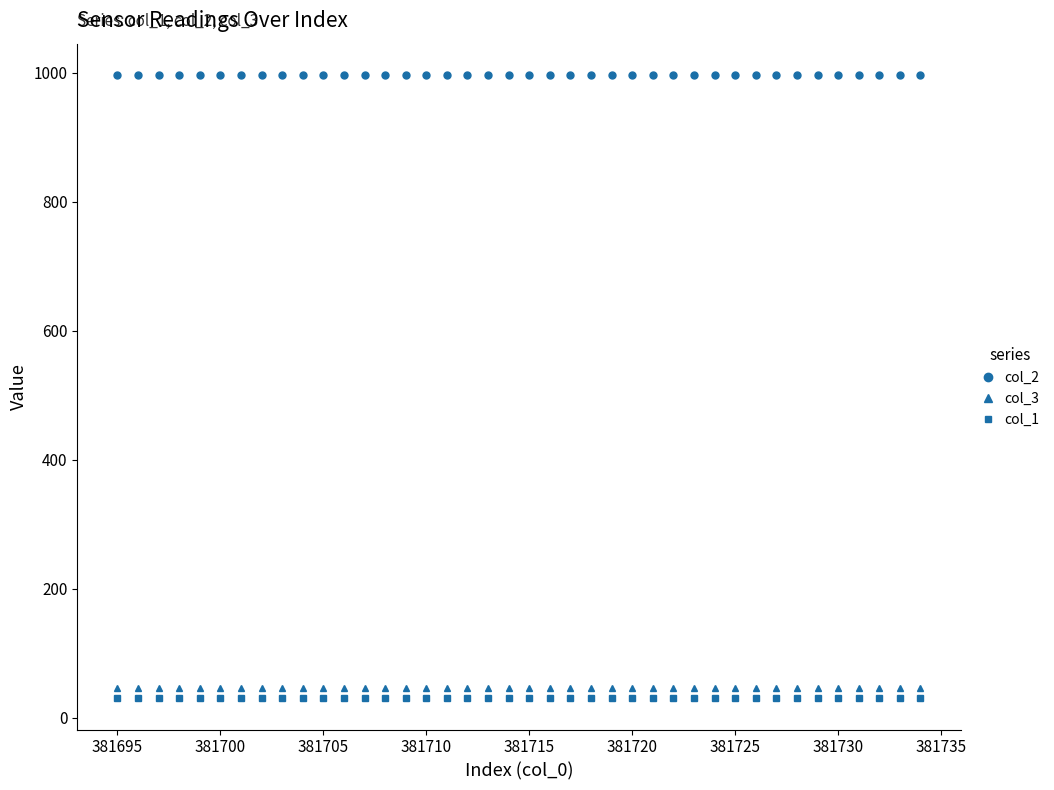

True or false: col_3 and col_2 cross at least once.

False